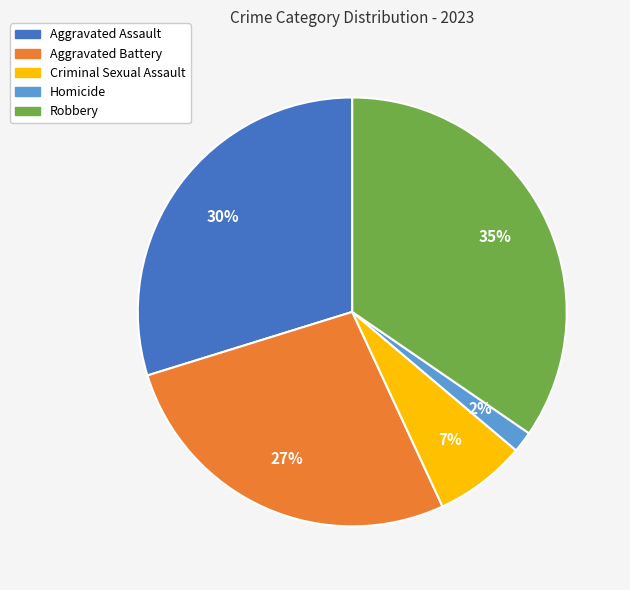

To the nearest percent, what is the combined percentage of Homicide and Criminal Sexual Assault?

9%